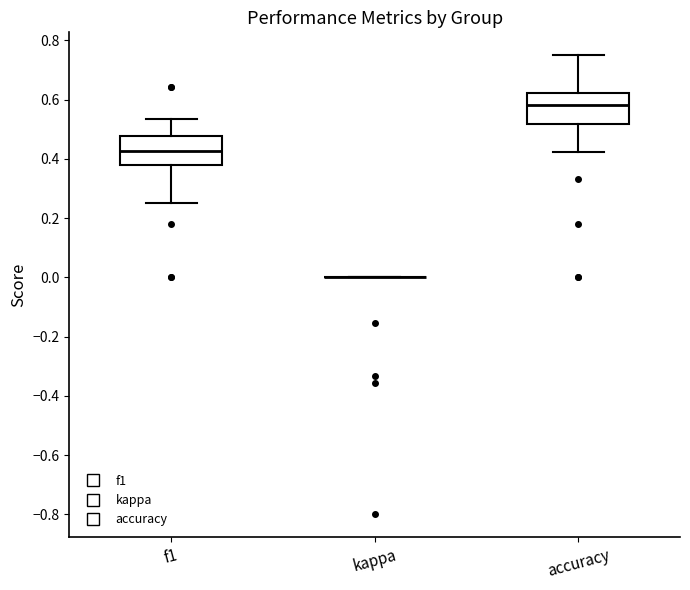

Reading left to right, transcribe this box plot: for each box, give where its median line is, the range the box spans, and where its two whiskers end, as read against the y-axis. The values are not printed on the chart, so give them approximately, as read against the axis.

f1: median 0.42, box 0.38 to 0.48, whiskers 0.26 to 0.54
kappa: box collapsed to a line at 0.00, whiskers 0.00 to 0.00
accuracy: median 0.58, box 0.52 to 0.62, whiskers 0.42 to 0.76